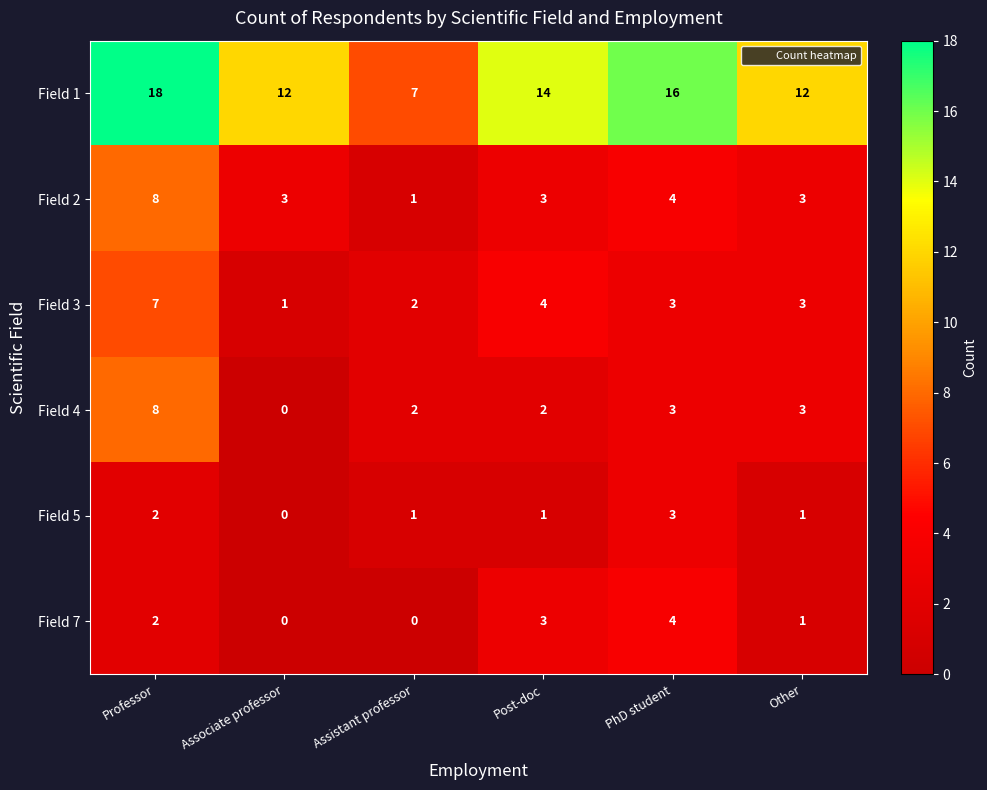

Which series has the largest total across all categories?

Field 1